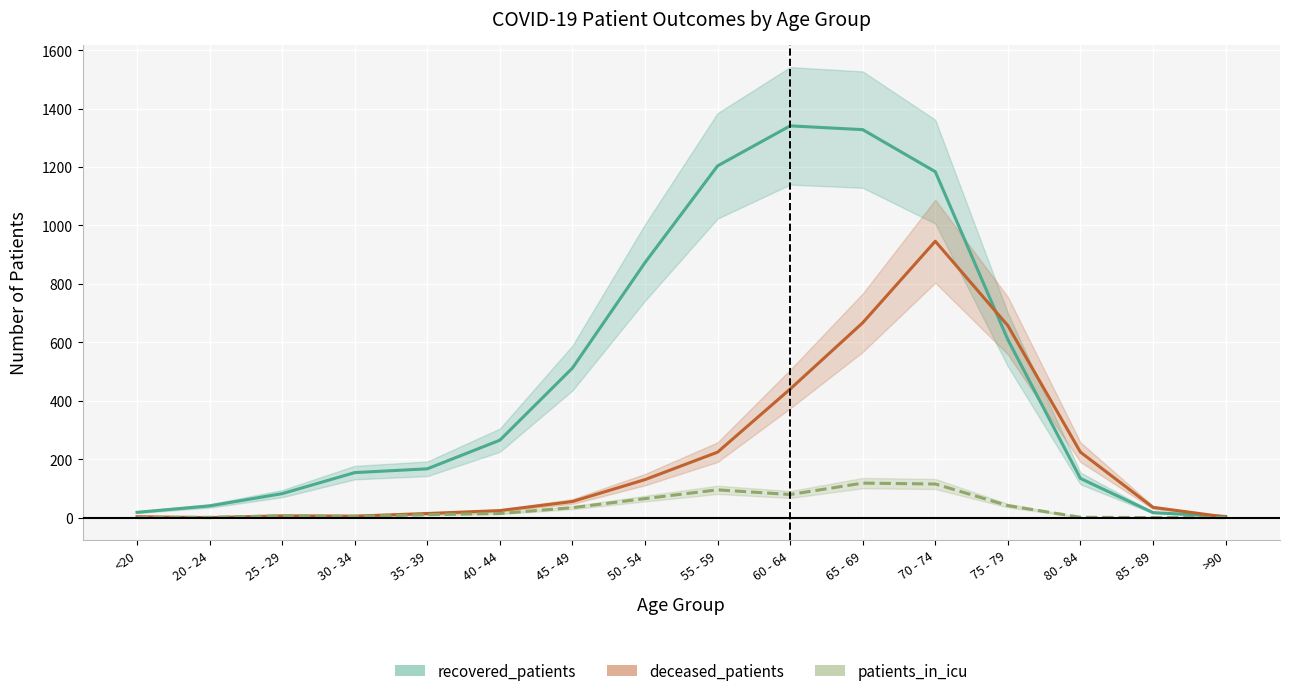

What is the maximum value for recovered_patients?

1341